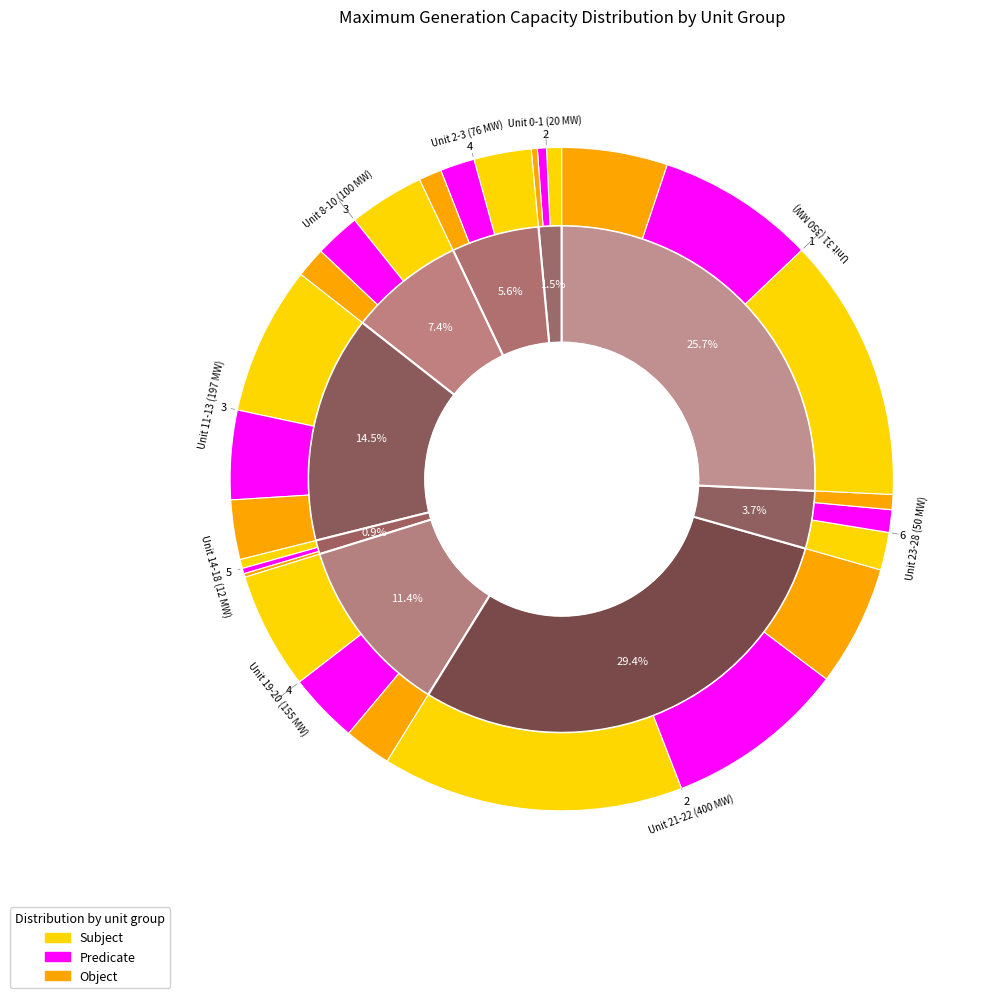

True or false: Unit 23-28 (50 MW) accounts for 1% of the total.

False